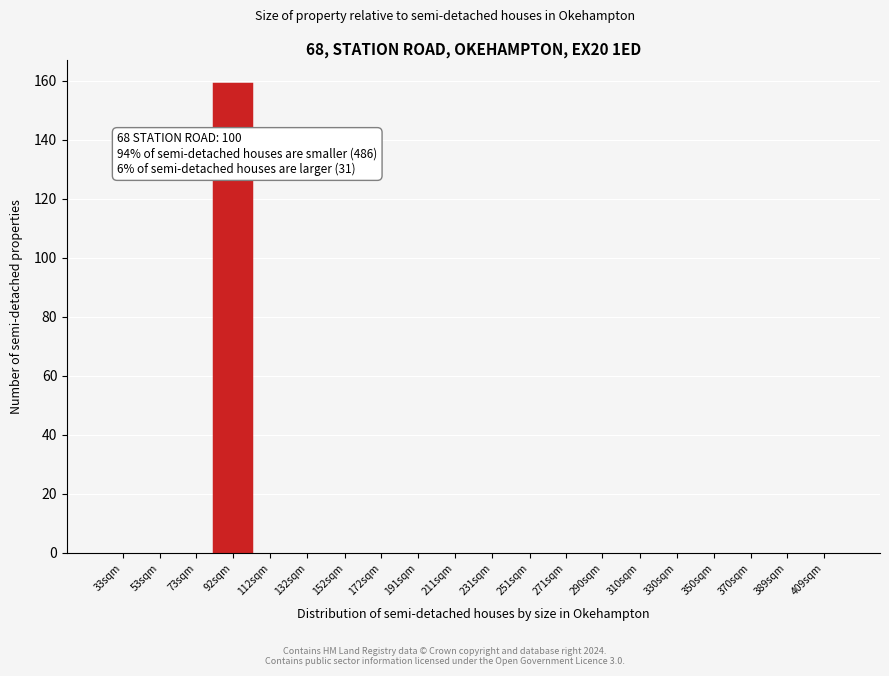

Reading left to right, list all the values displayed in this chart.

33sqm=0	53sqm=0	73sqm=0	92sqm=159	112sqm=0	132sqm=0	152sqm=0	172sqm=0	191sqm=0	211sqm=0	231sqm=0	251sqm=0	271sqm=0	290sqm=0	310sqm=0	330sqm=0	350sqm=0	370sqm=0	389sqm=0	409sqm=0